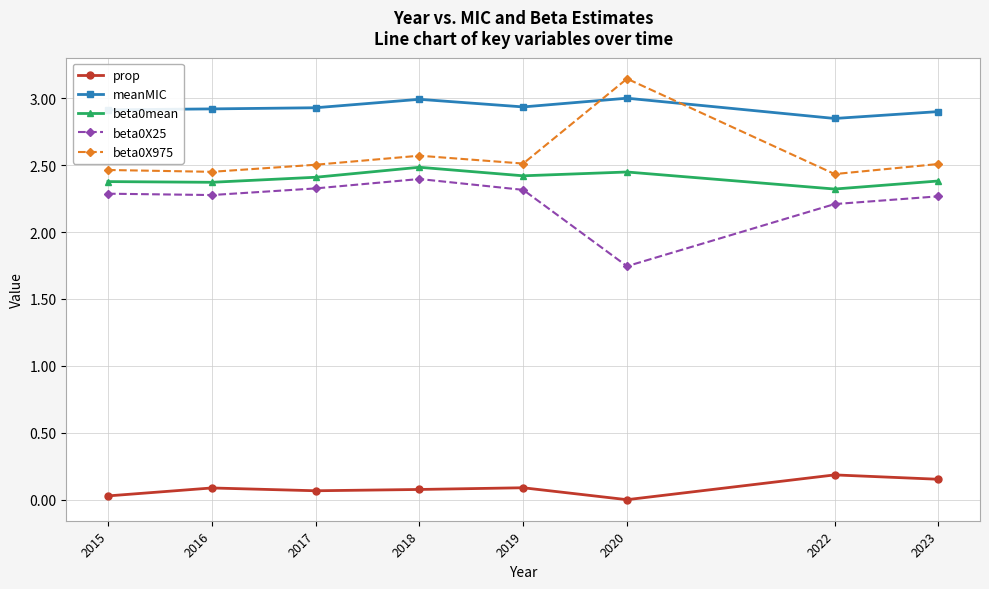

What is the value of the prop point at the 5th from the left?

0.1